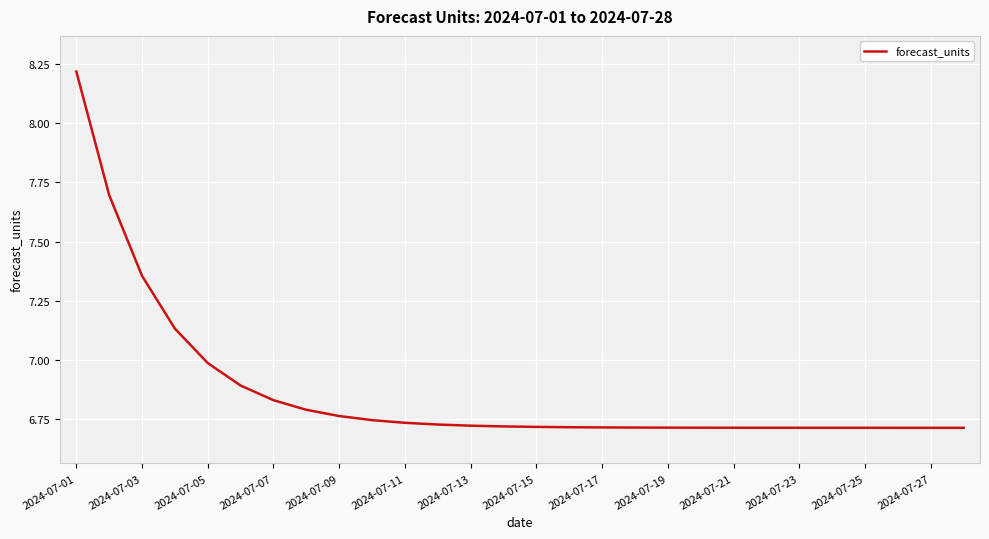

What is the difference between the maximum and minimum values?

1.5